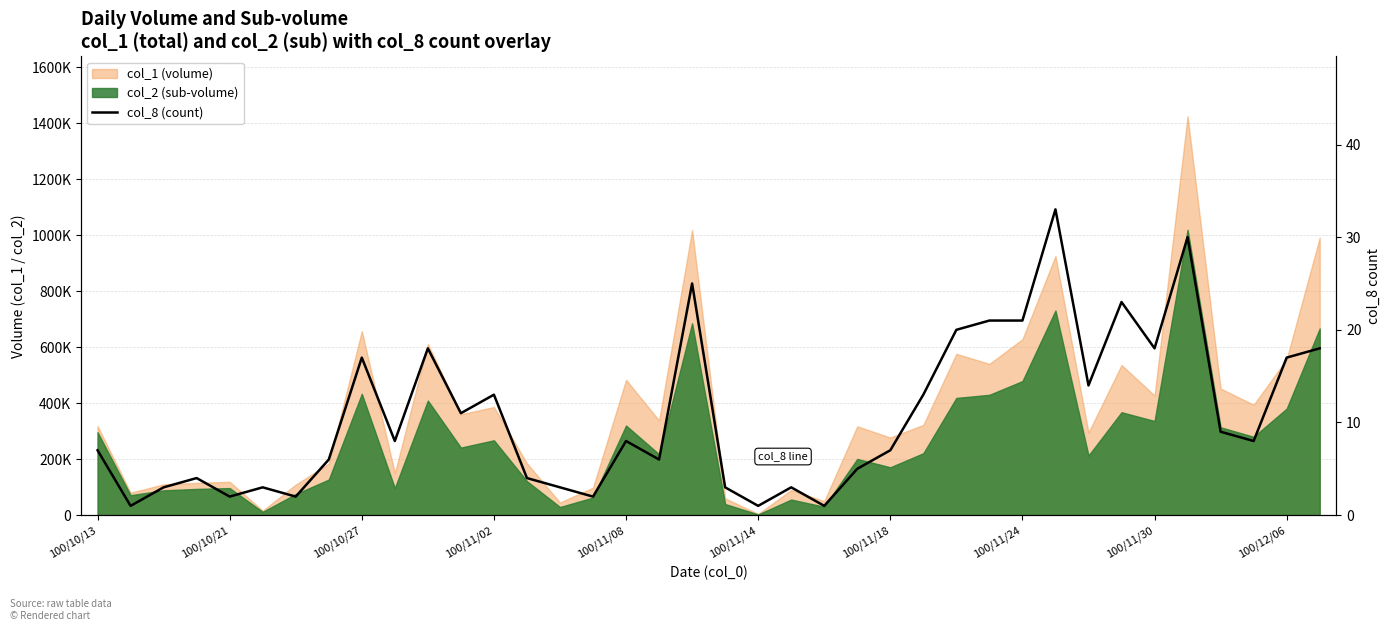

What is the difference between the values at 18 and 100/11/24?

19